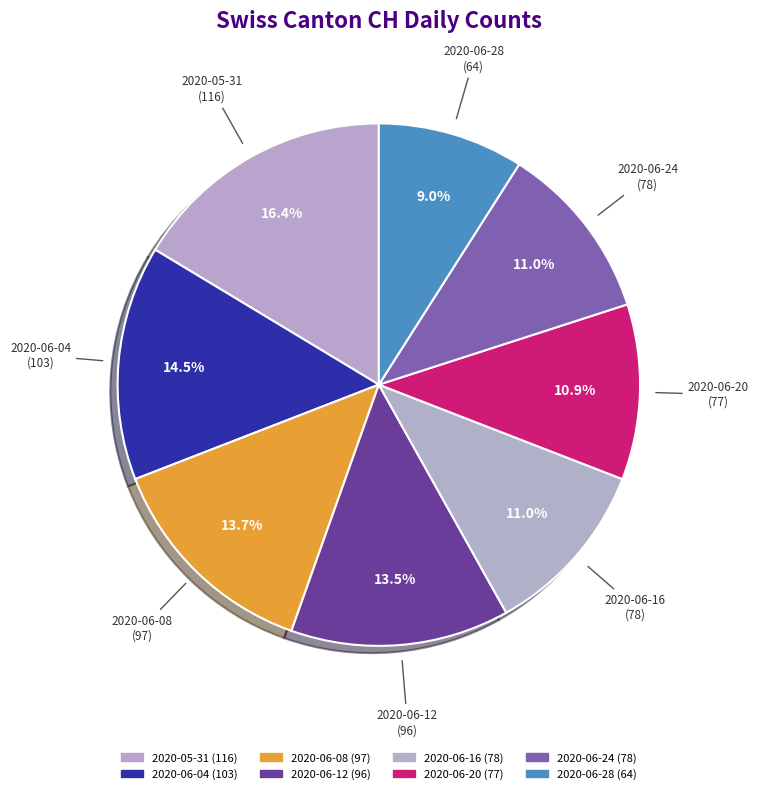

Is there any slice that represents more than half of the pie?

No